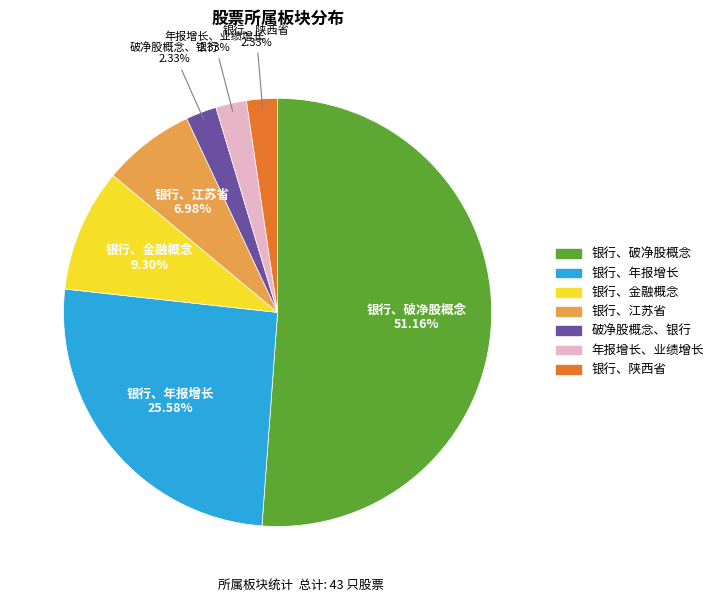

Which slice is the largest?

银行、破净股概念